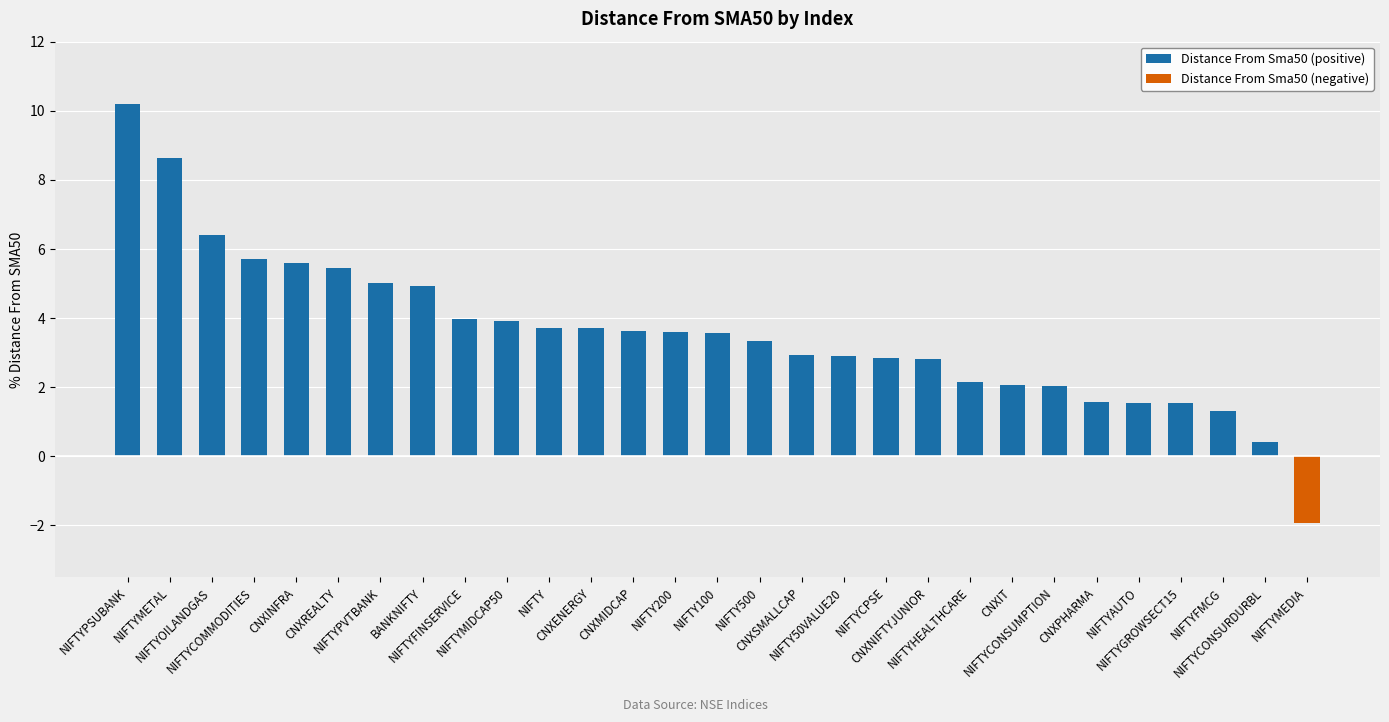

The value at NIFTYOILANDGAS is 2.6. True or false?

False